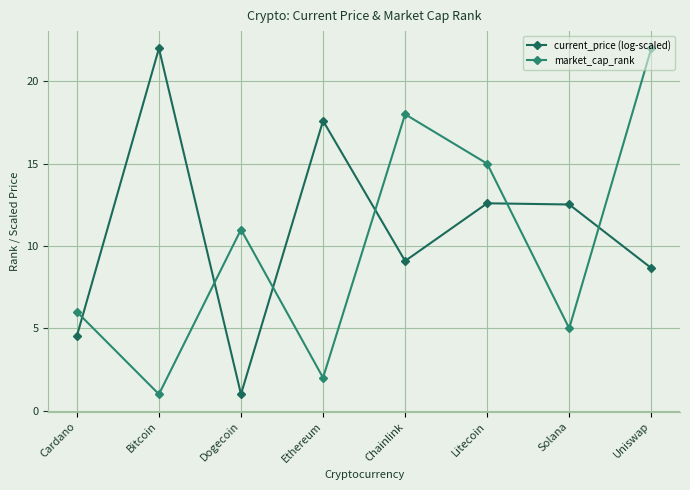

True or false: current_price (log-scaled) has more than 1 interior local peaks.

True